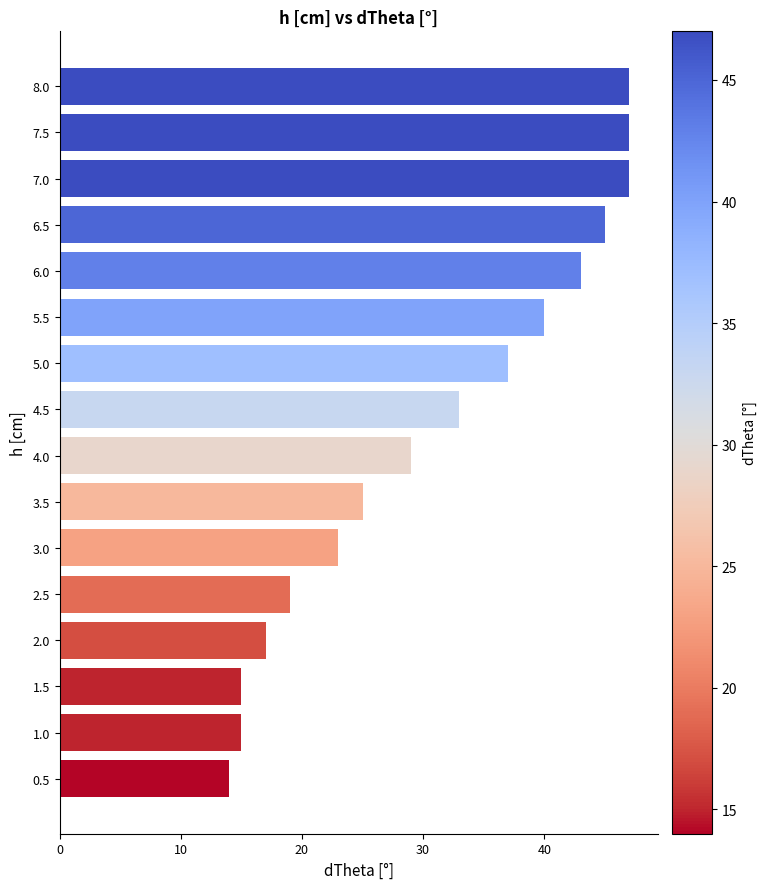

What is the difference between the values at 7.0 and 3.0?

24